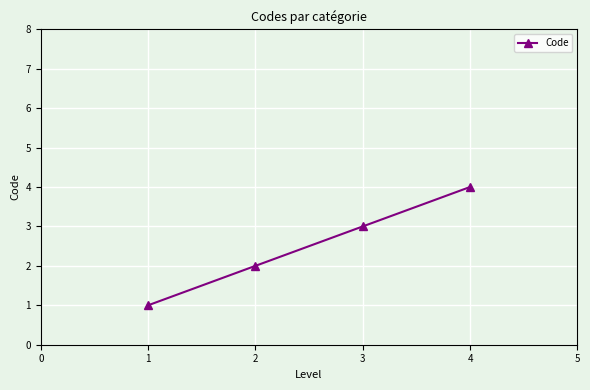

True or false: the data has more than 1 interior local peaks.

False